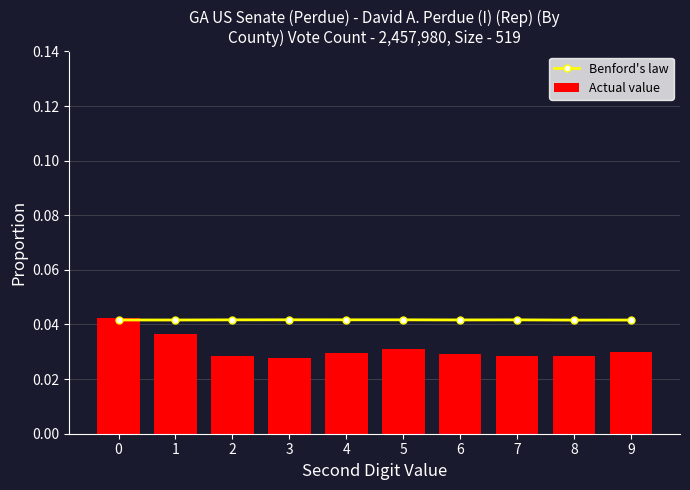

At which label is Actual value closest to 0?

3